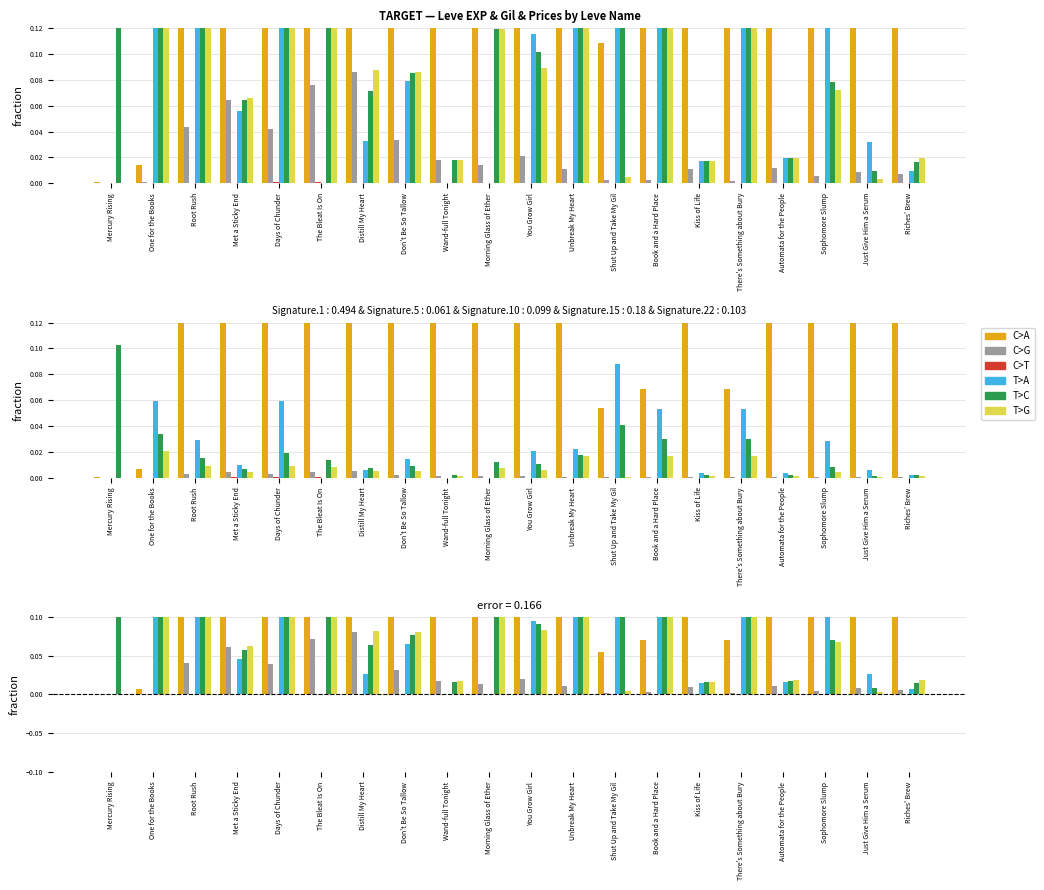

Which has a higher value, Sophomore Slump or Days of Chunder?

Sophomore Slump